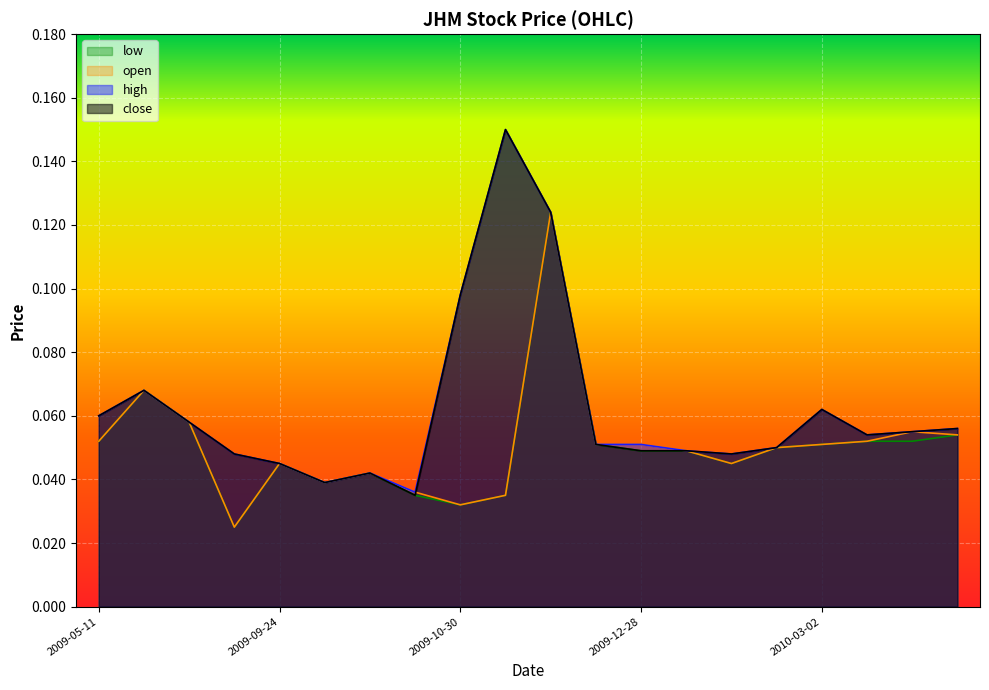

True or false: low and high cross at least once.

False